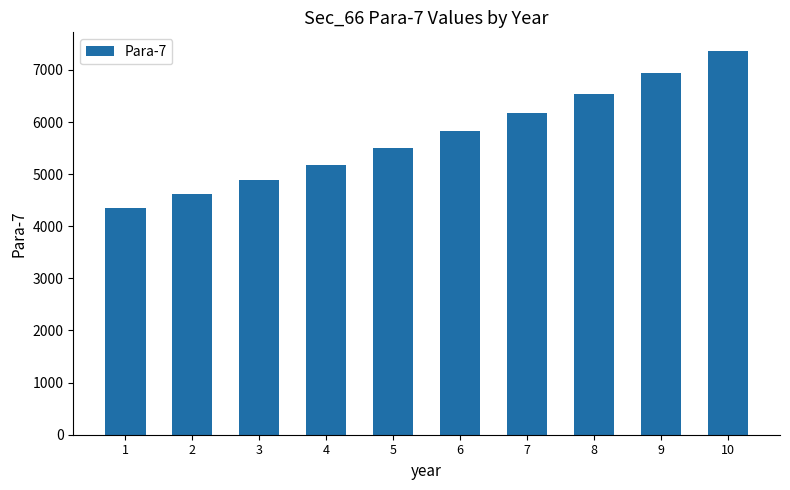

What is the average value?

5736